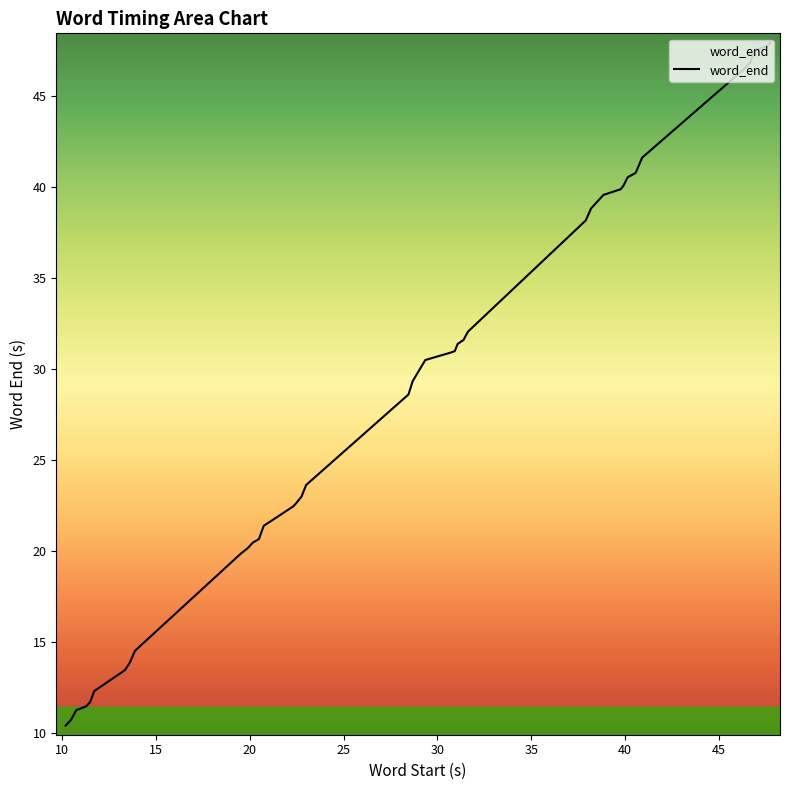

What is the maximum value shown in the chart?

48.0